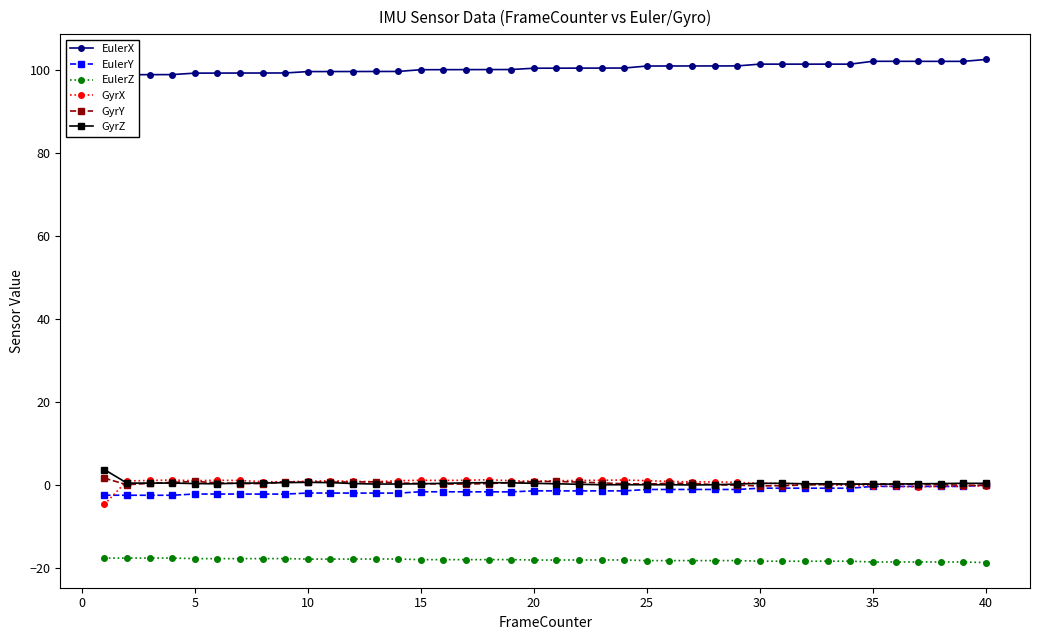

What is the sum of all GyrY values?

13.0